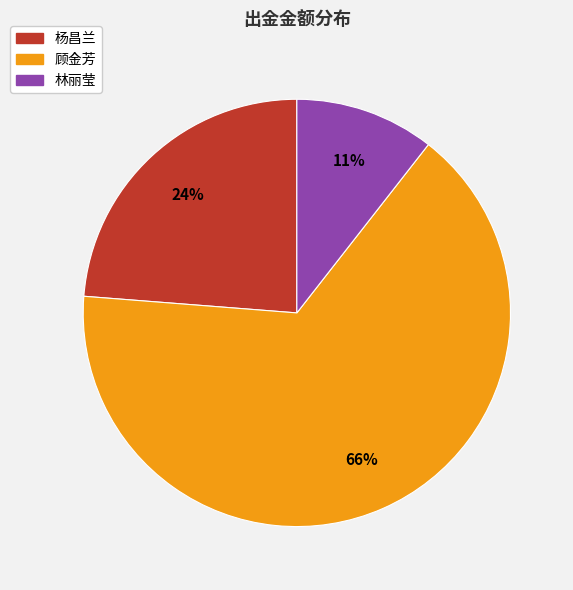

Which category accounts for the majority?

顾金芳